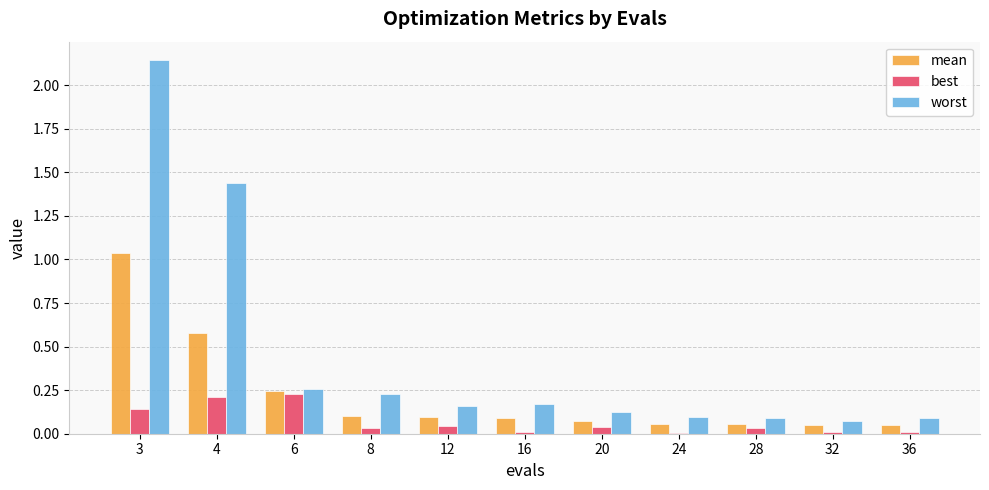

What is the average value of the worst series?

0.4